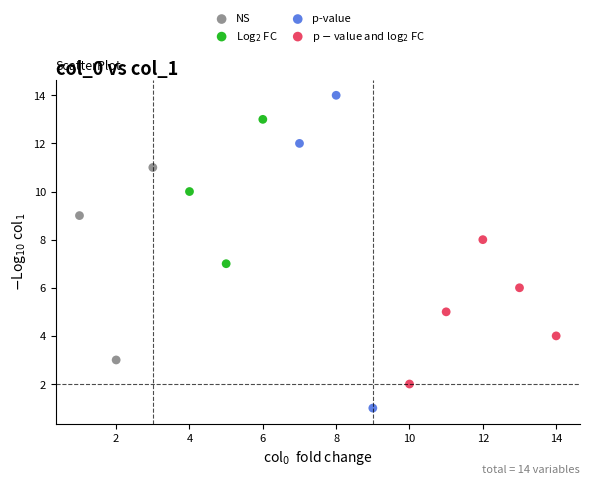

Which series contains the highest Y value?

p-value